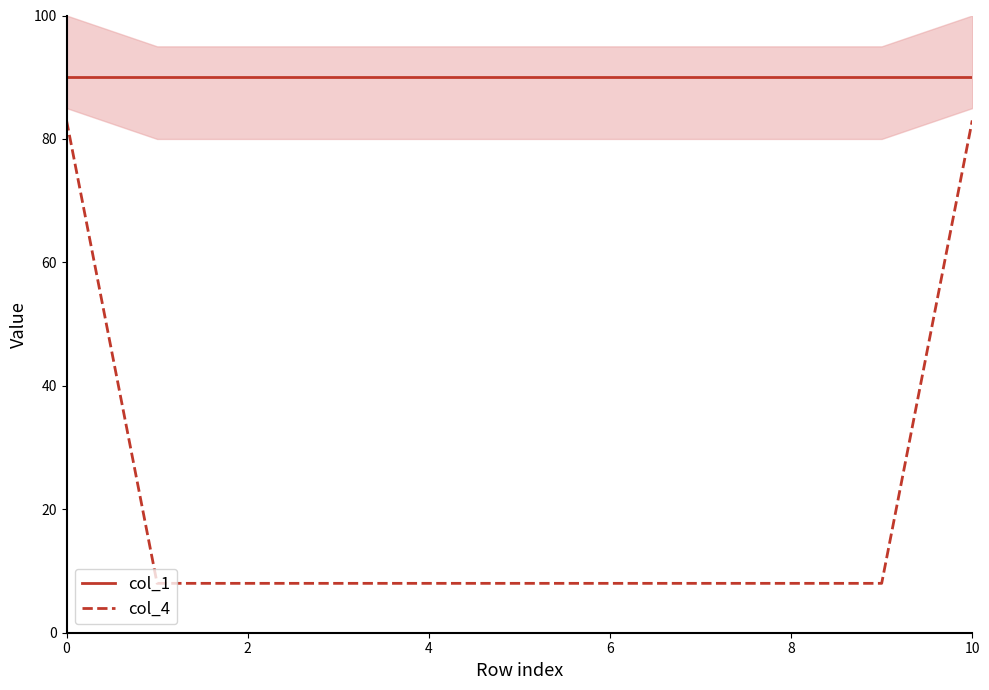

List the series in order of their overall mean, lowest first.

col_4, col_1